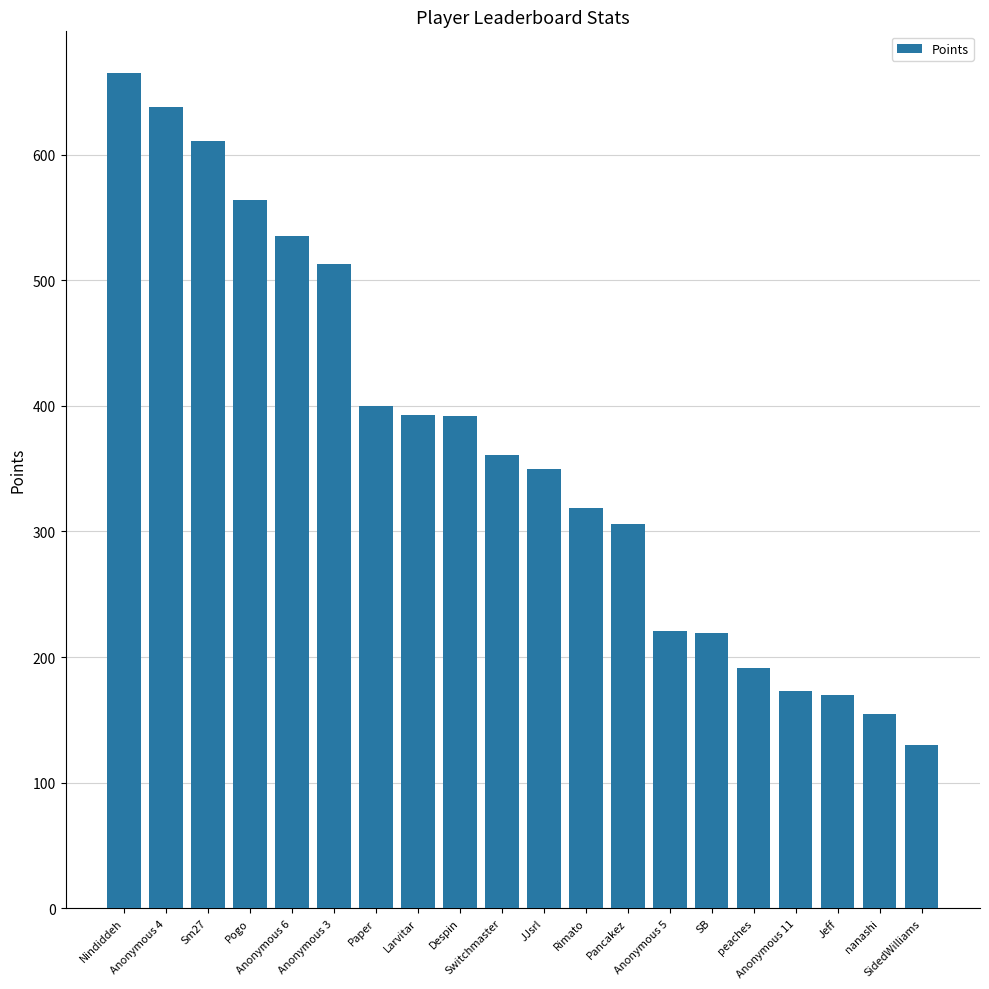

What is the label of the 7th bar from the left?

Paper